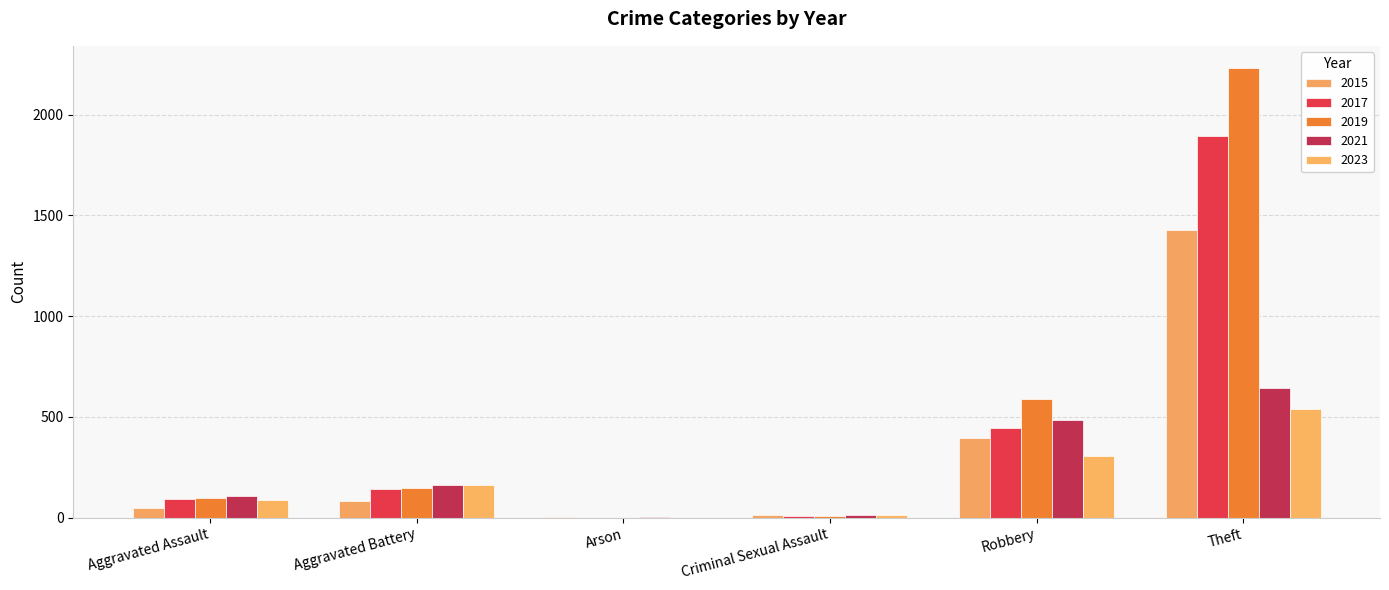

Reading left to right, extract all data points from this chart.

2015: 46	82	3	12	395	1429
2017: 95	142	0	8	446	1896
2019: 98	148	1	8	591	2230
2021: 110	163	2	14	484	642
2023: 88	163	1	15	308	538